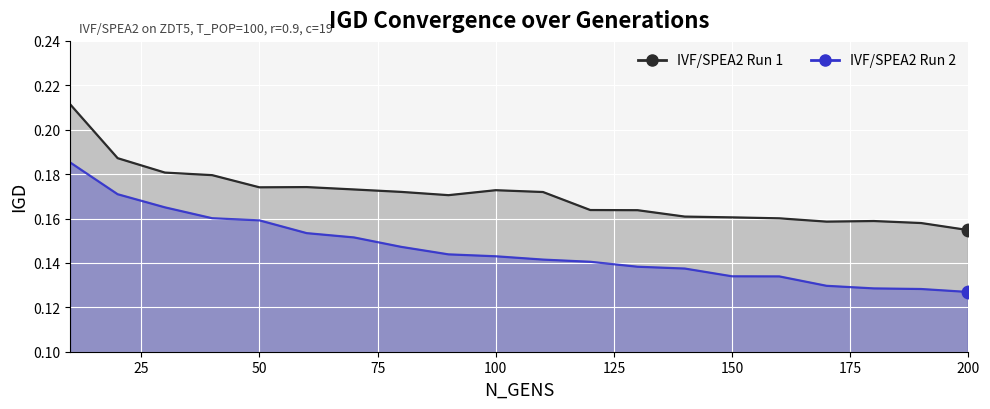

How many lines are shown in the chart?

2